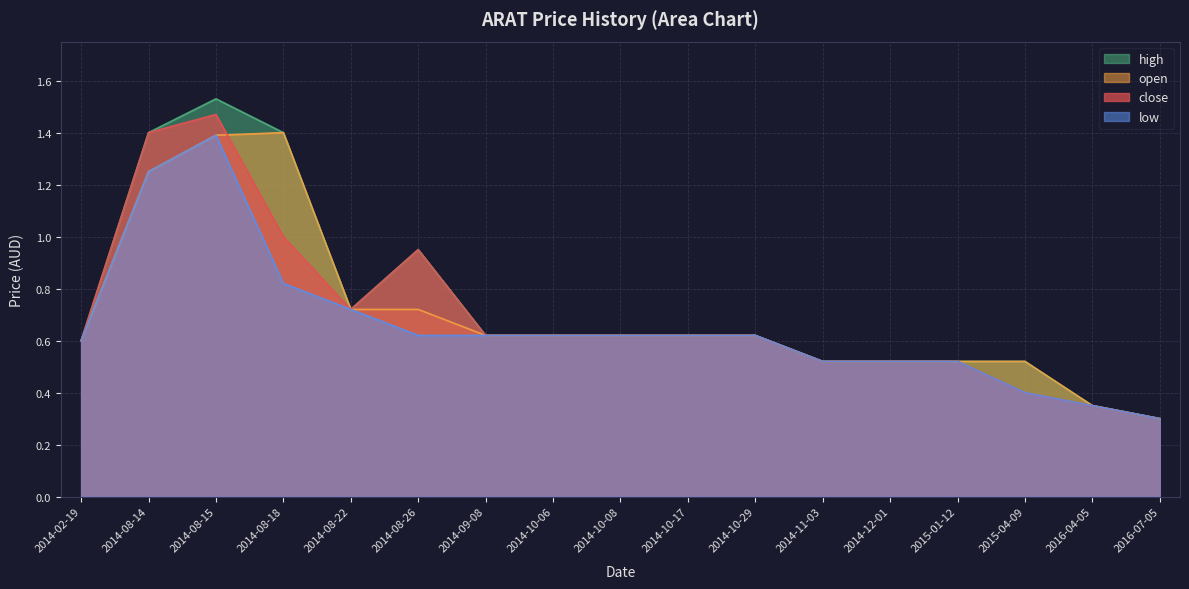

At how many categories does at least one series exceed 1?

3